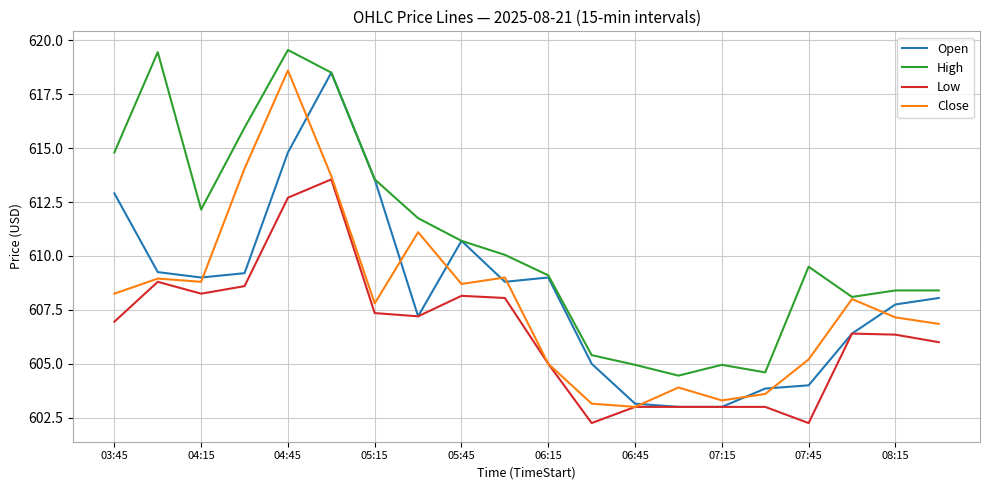

Which series has the largest total across all categories?

High